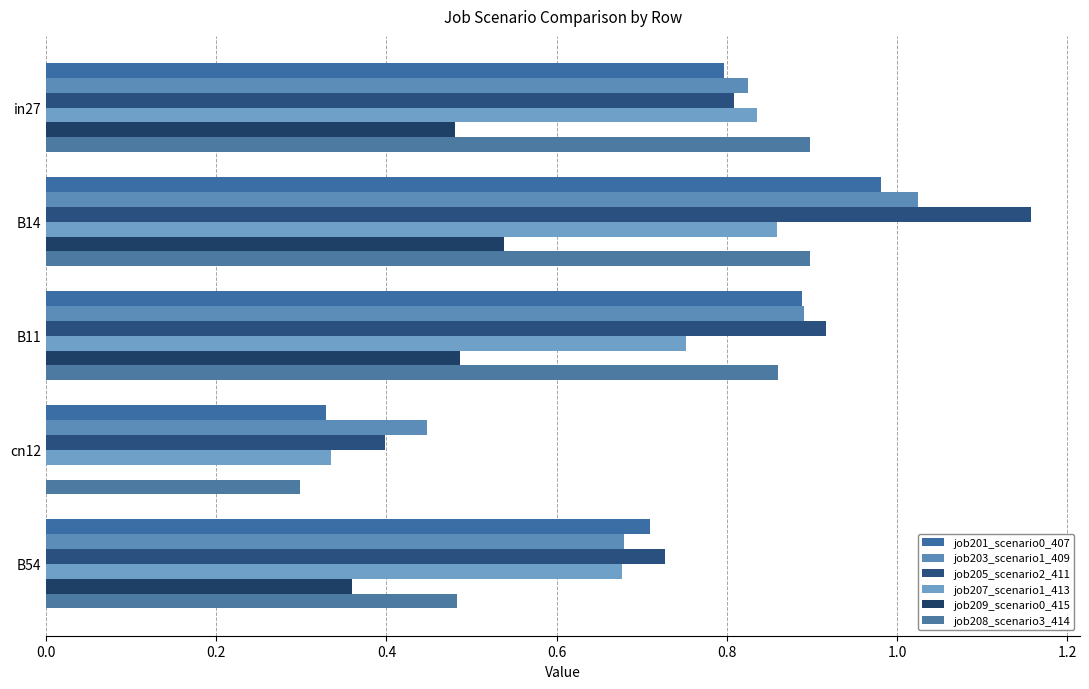

What is the value of the job203_scenario1_409 bar at the 1st from the left?

0.8